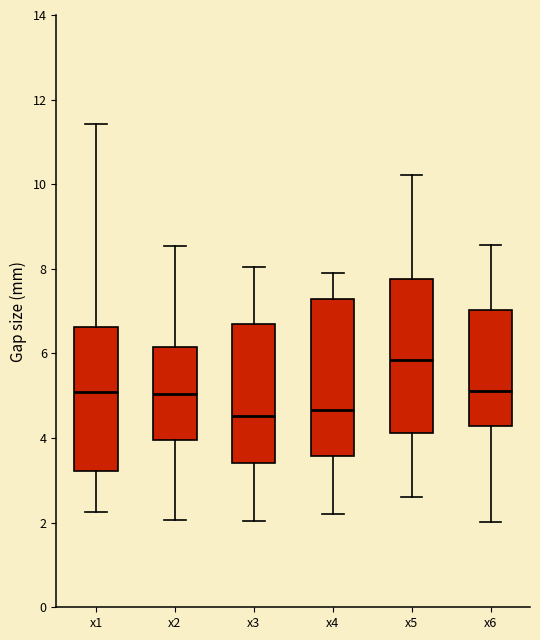

Where is the upper edge of the box for x2 on the y-axis? The values are not printed on the chart, so give them approximately, as read against the axis.

6.2